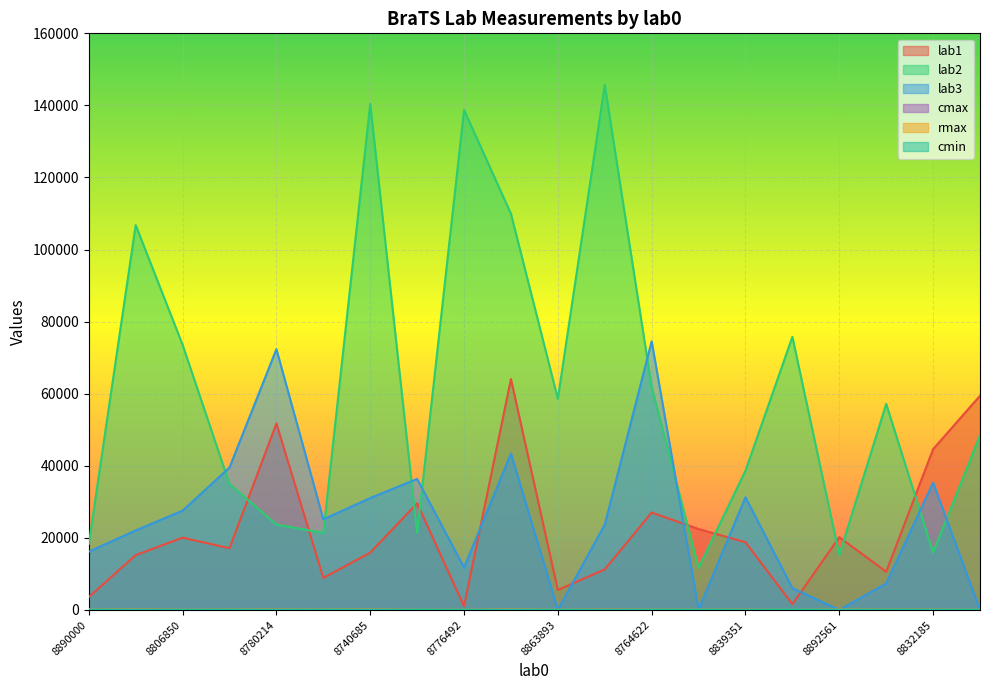

List the series in order of their peak value, highest first.

lab2, lab3, lab1, cmax, cmin, rmax